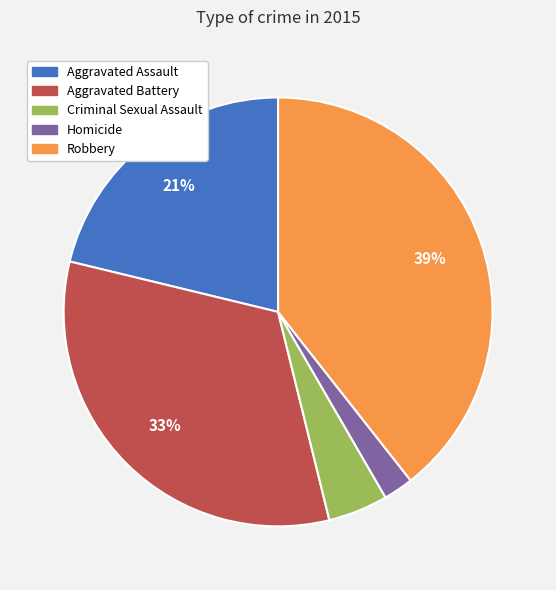

Is there a majority slice in this chart?

No